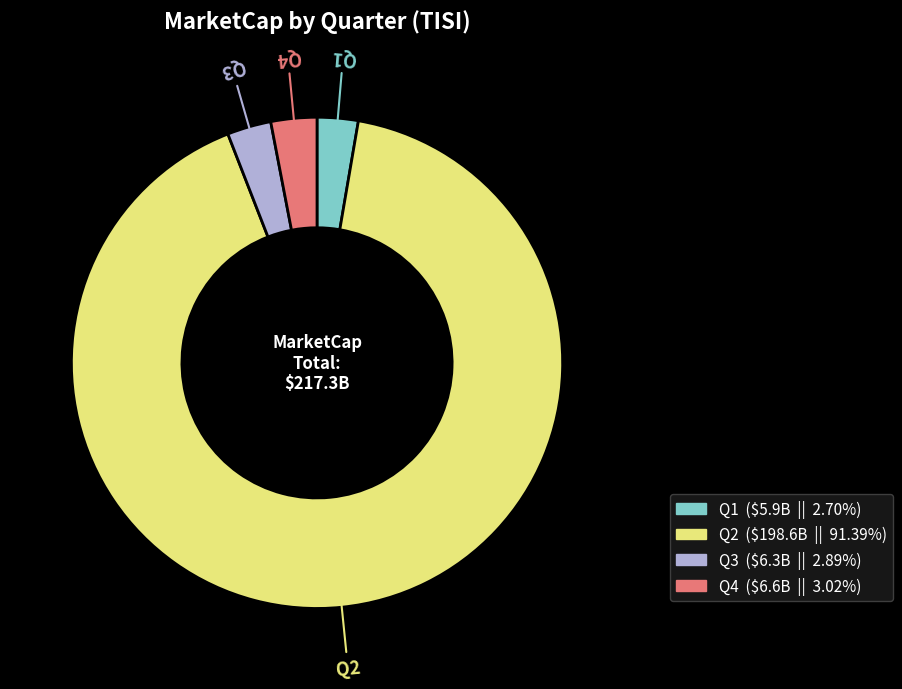

Is the sum of Q1 and Q2 greater than half?

Yes